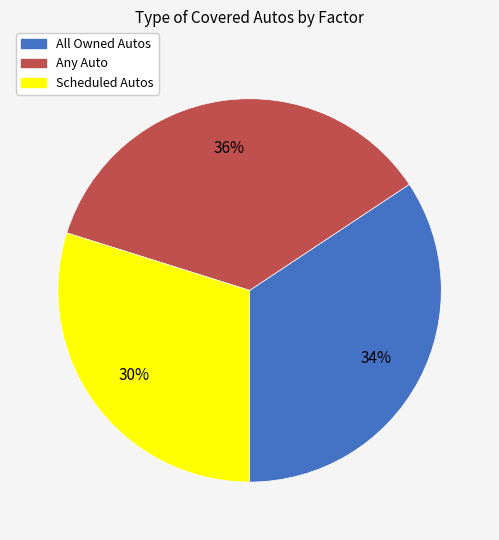

Which has a higher value, All Owned Autos or Any Auto?

Any Auto